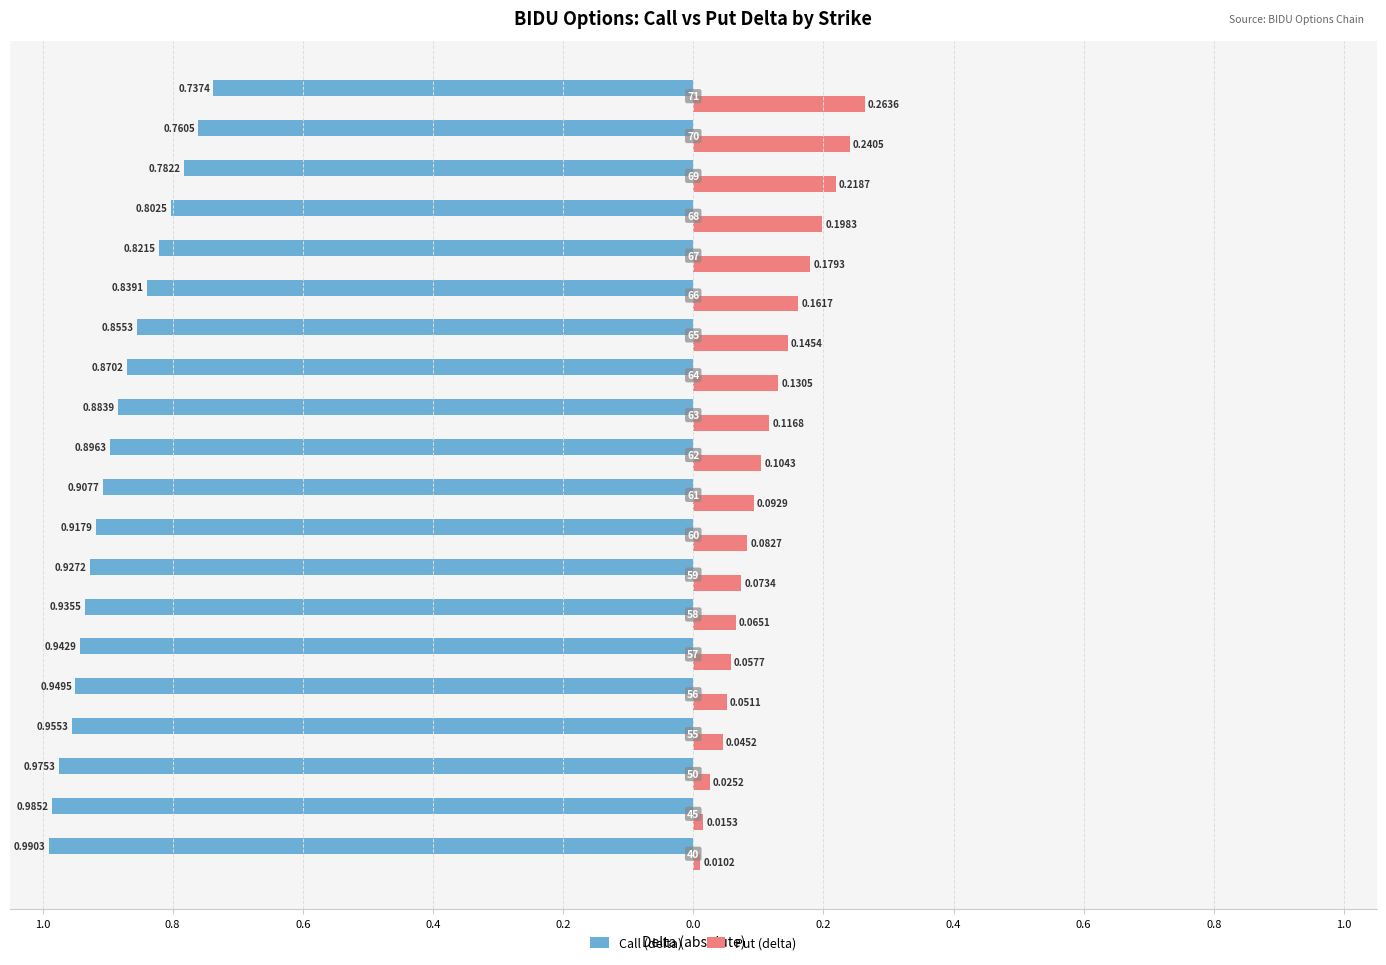

What are all the series names shown in the legend?

Call (delta), Put (delta)